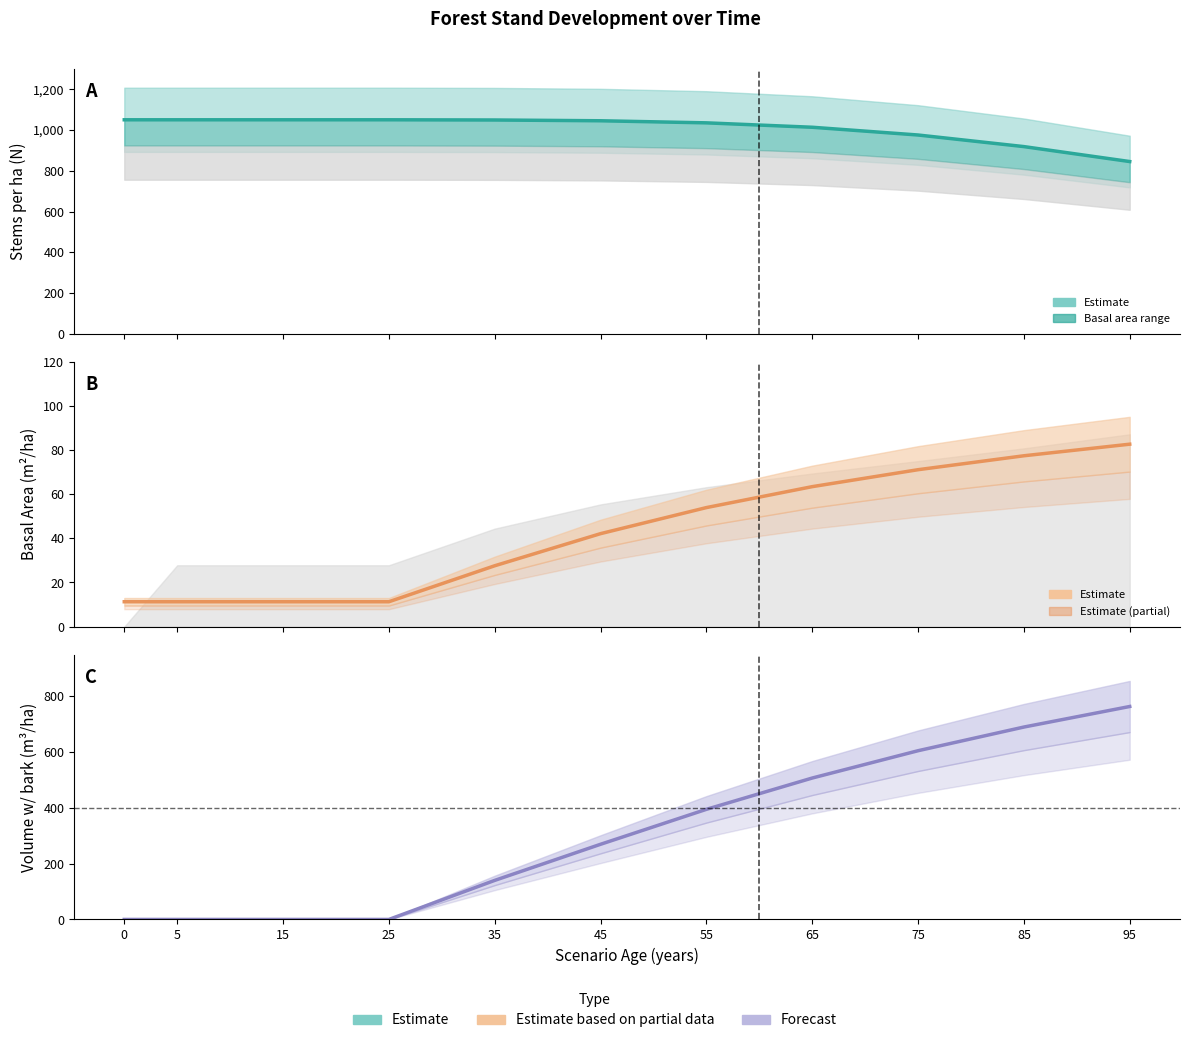

What is the spread (max minus min) of values at 35?

1021.9